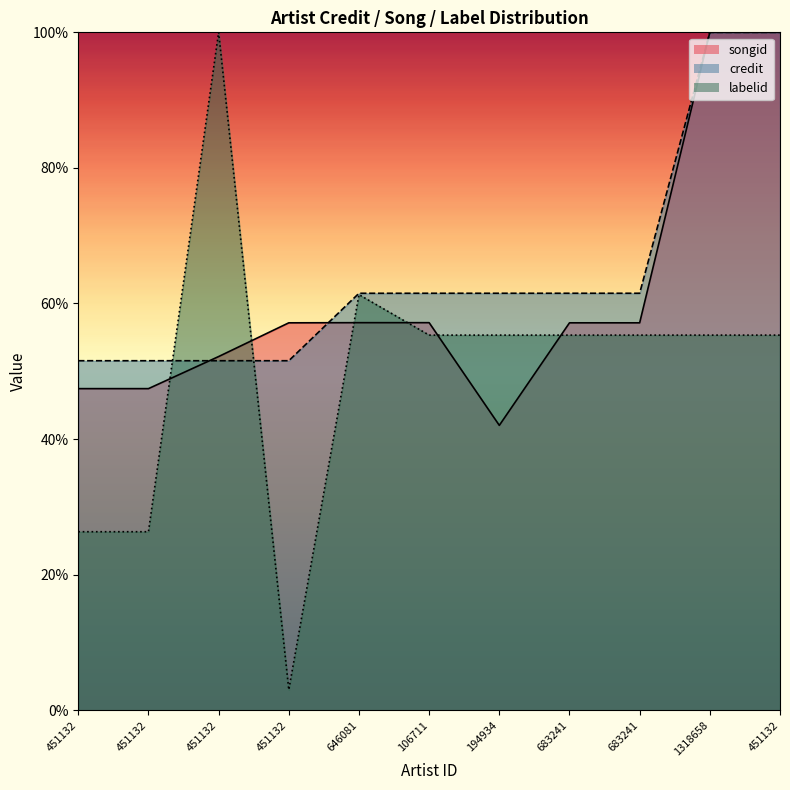

Which category has the highest value across all series?

1318658